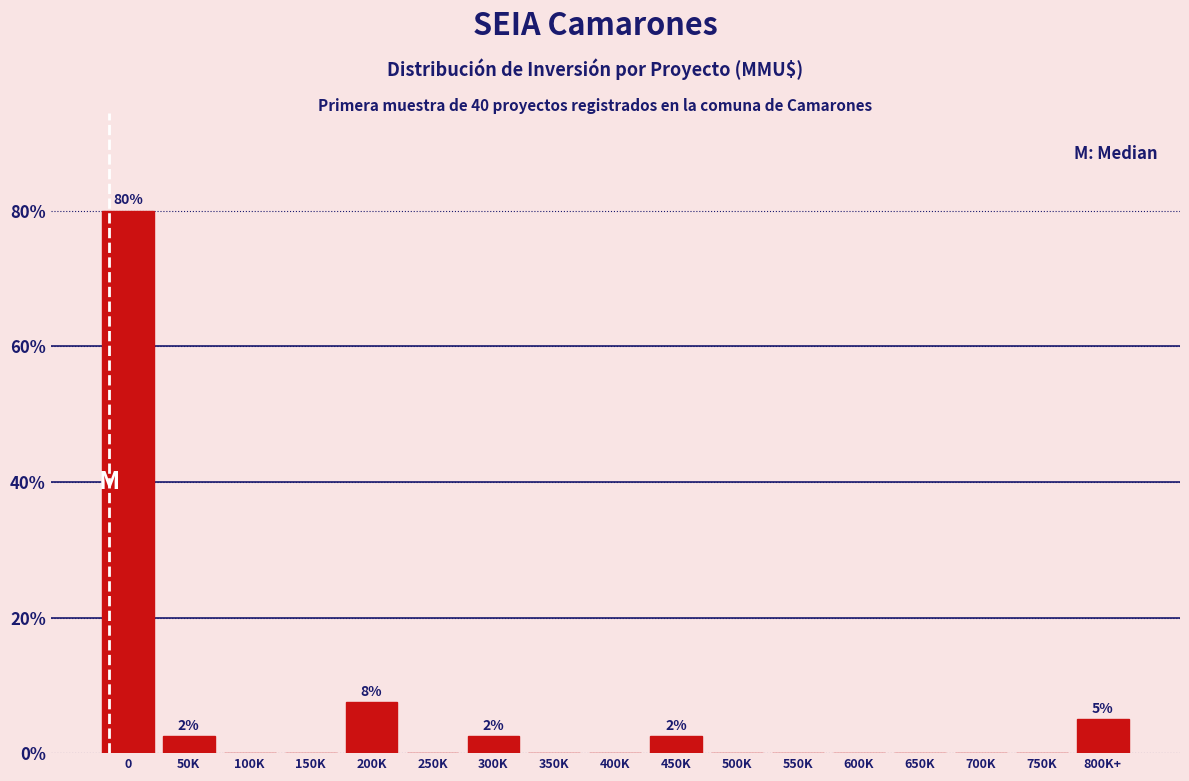

Reading right to left, list all the values displayed in this chart.

800K+=5.0	750K=0.0	700K=0.0	650K=0.0	600K=0.0	550K=0.0	500K=0.0	450K=2.5	400K=0.0	350K=0.0	300K=2.5	250K=0.0	200K=7.5	150K=0.0	100K=0.0	50K=2.5	0=80.0